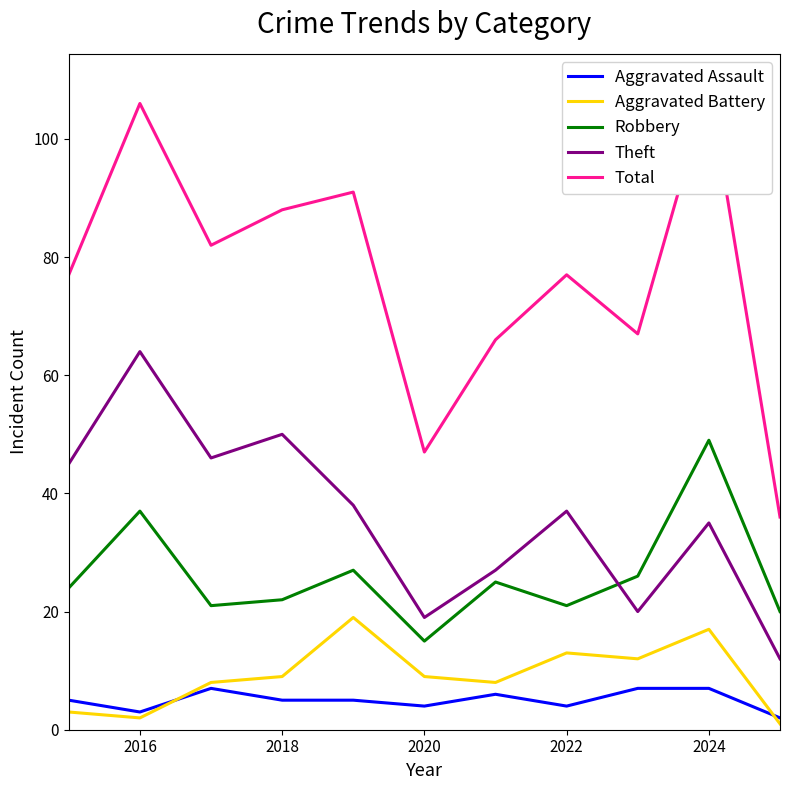

The Theft series shows 28 at 2018. True or false?

False